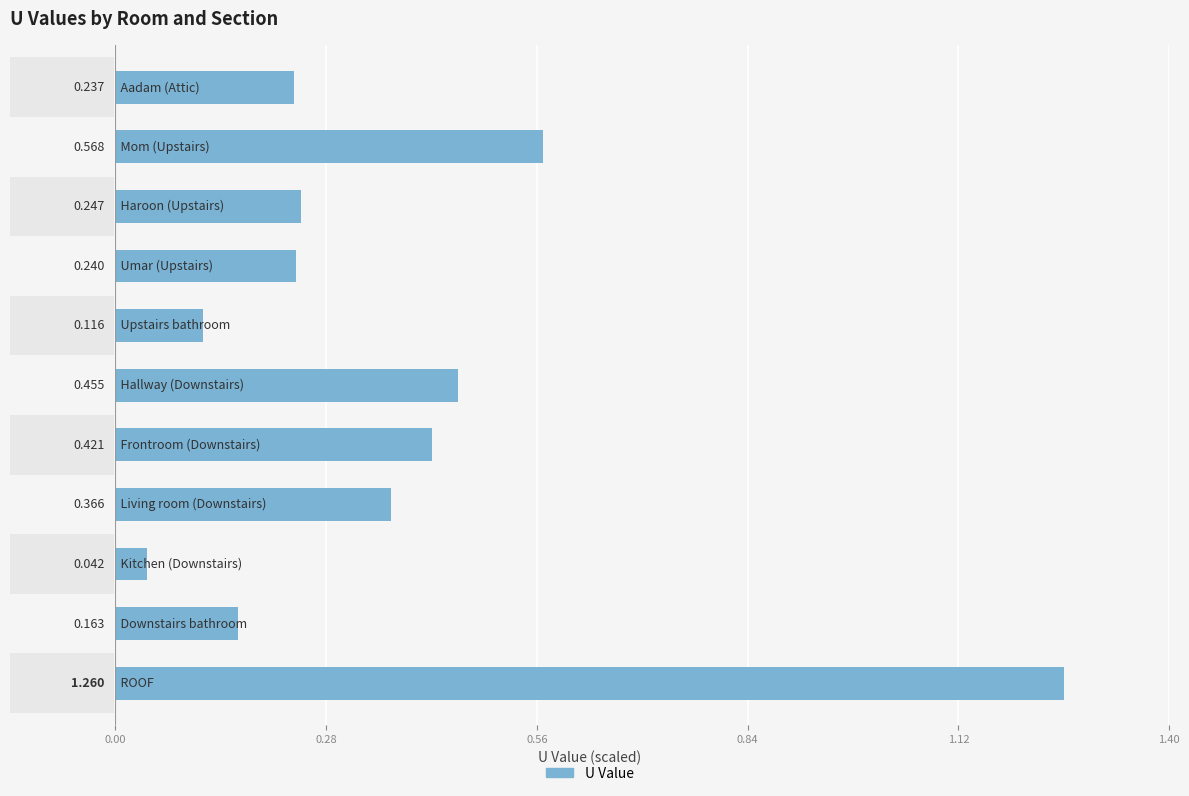

The chart shows a value of 0.6 at Mom (Upstairs). True or false?

True